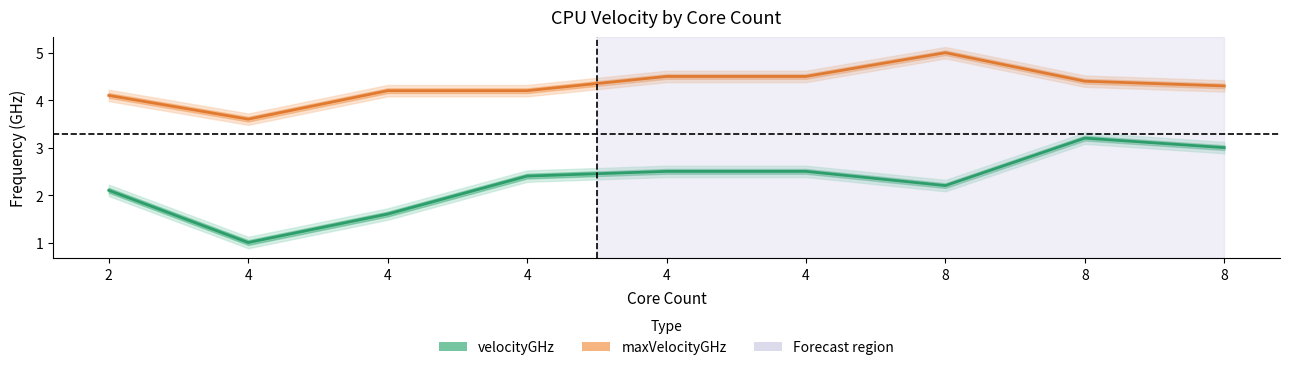

Is this an area chart (filled region under the line)?

No